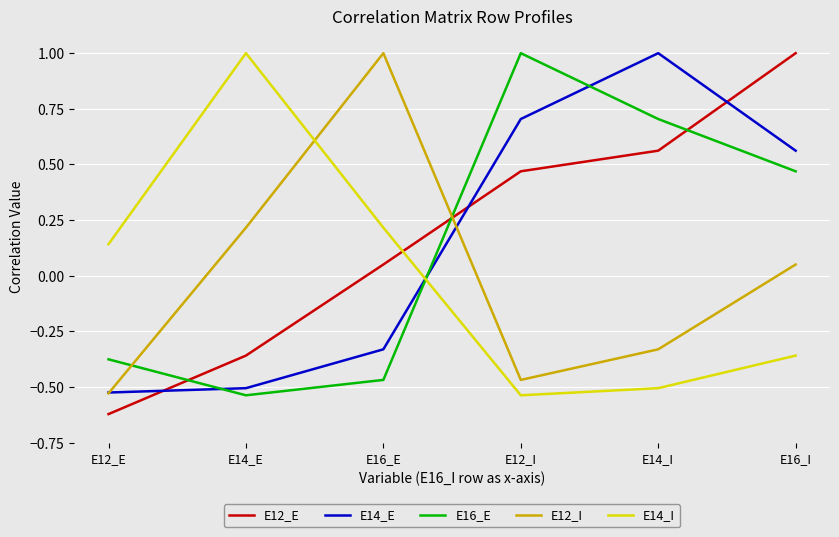

What position from the left is E16_I?

6